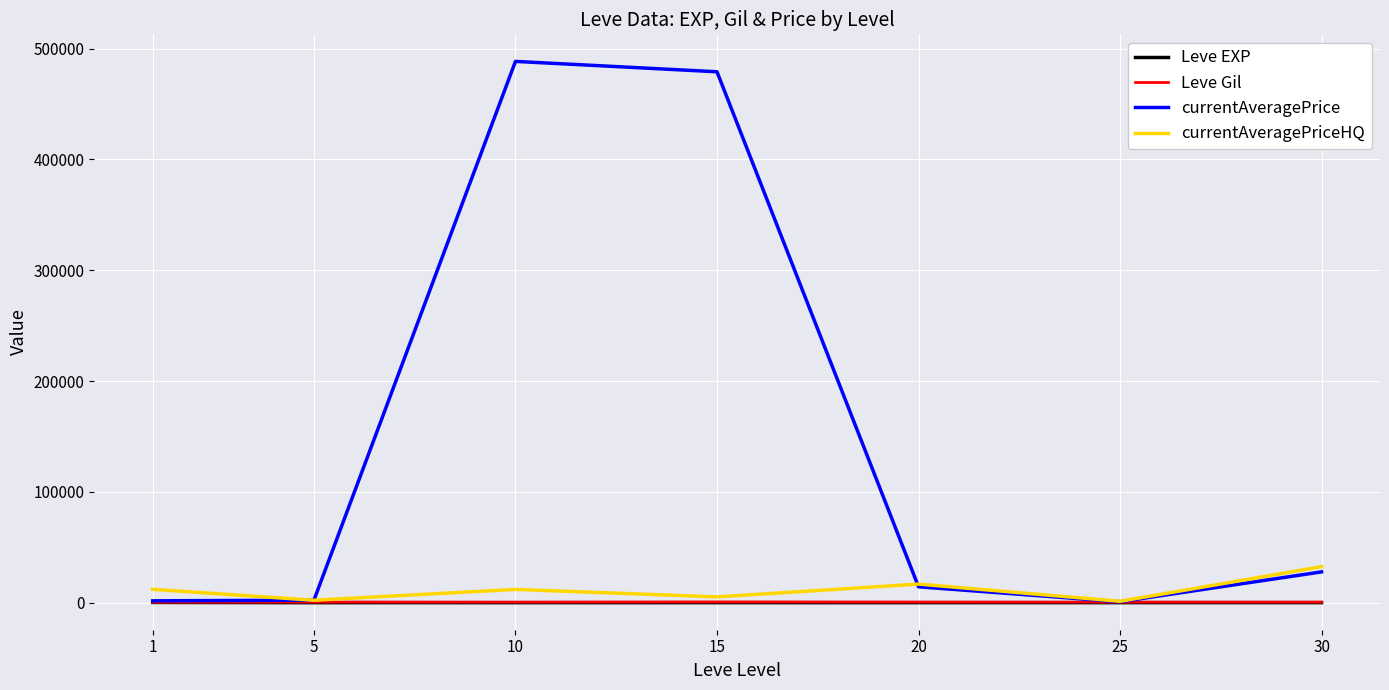

Is the value of Leve Gil at 20 greater than the value of currentAveragePrice at 20?

No